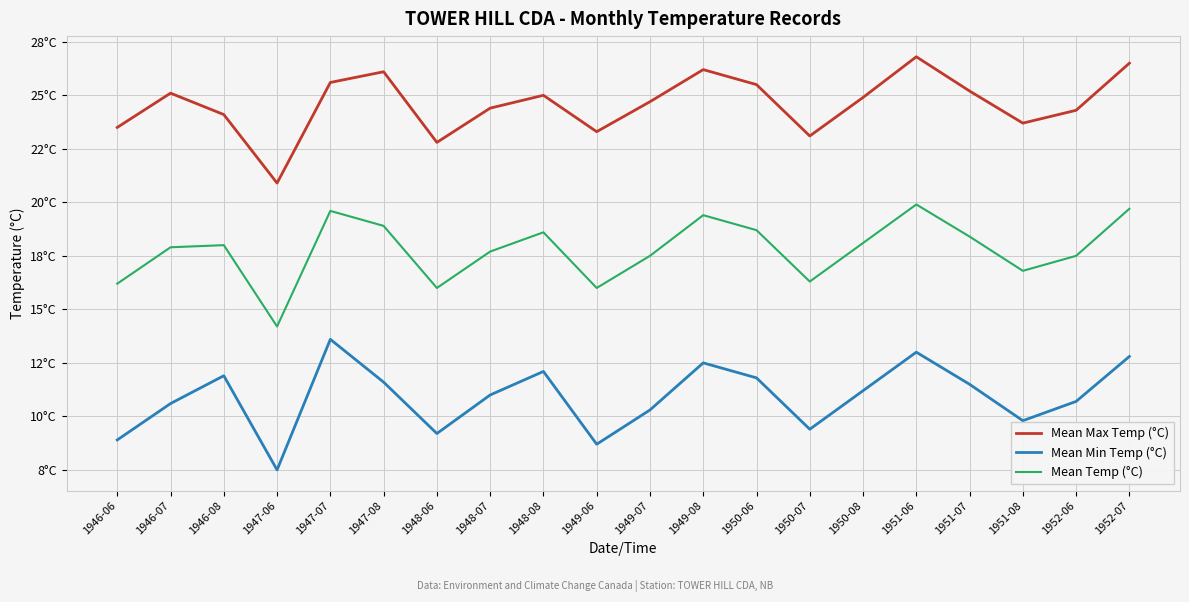

Is it true that Mean Temp (°C) equals 9.5 at 1946-07?

False